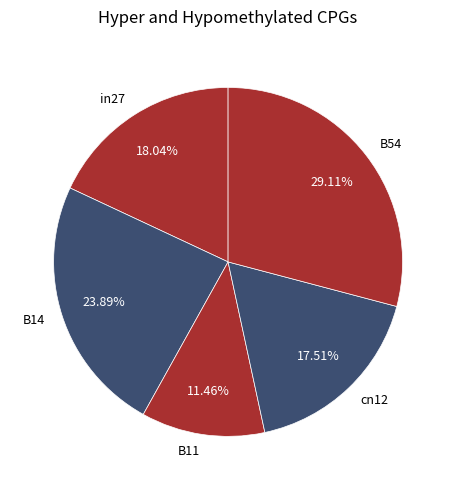

Which slice is the smallest?

B11